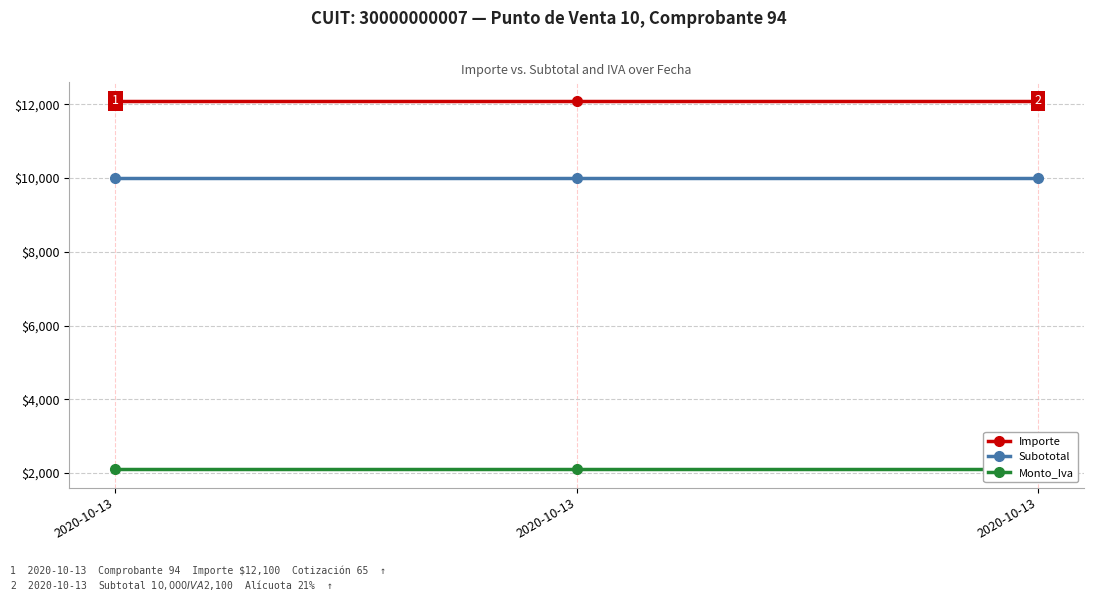

What is the value of the Subototal point at the 1st from the left?

10000